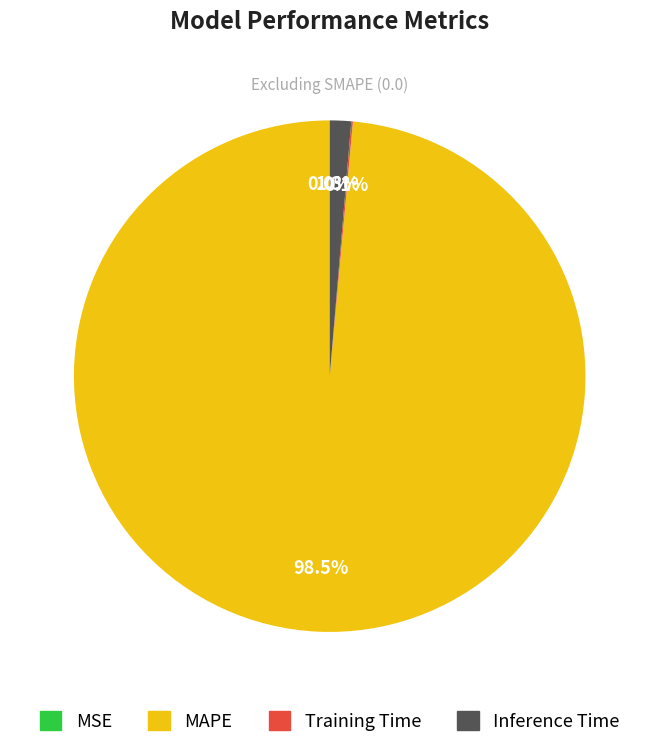

To the nearest percent, what percentage of the pie is Inference Time?

1%